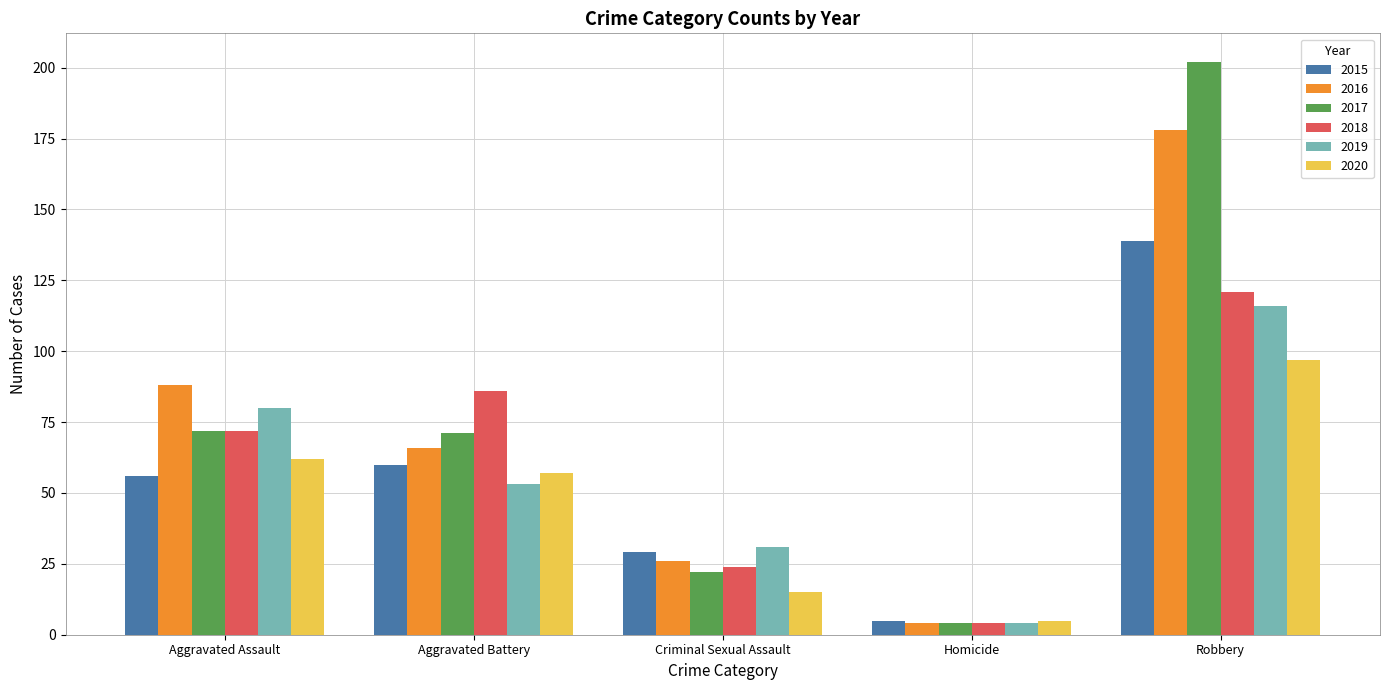

Rank the series at Robbery from highest to lowest value.

2017, 2016, 2015, 2018, 2019, 2020